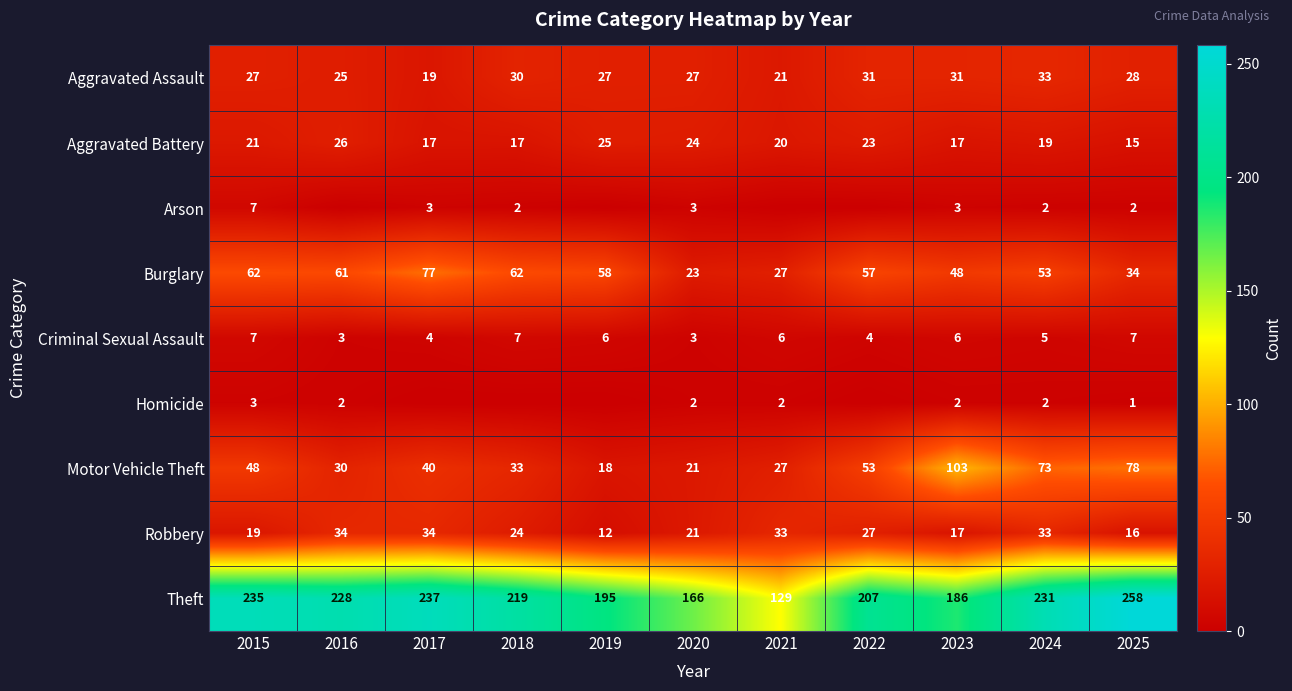

Where does the Motor Vehicle Theft series first go above 40?

2015